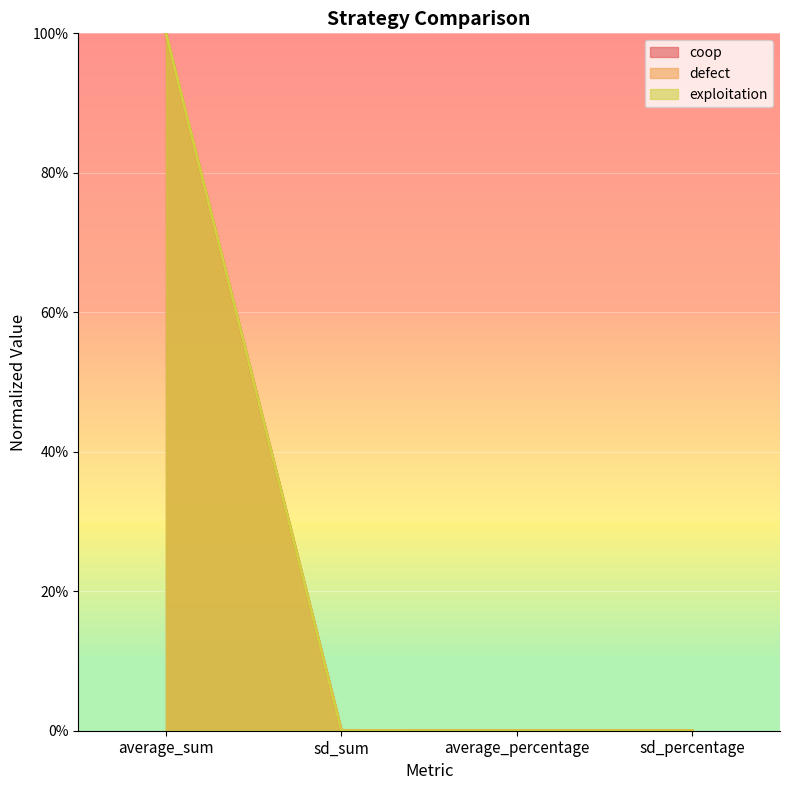

The defect series shows 1.0 at average_sum. True or false?

True